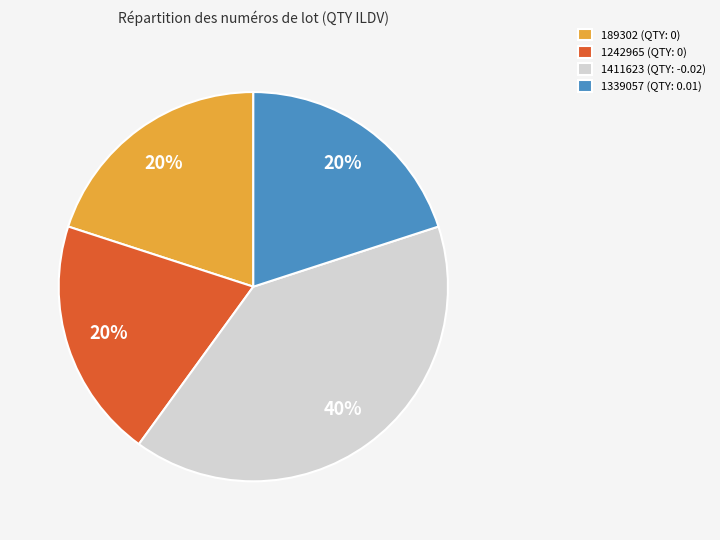

Count the number of slices in the pie.

4